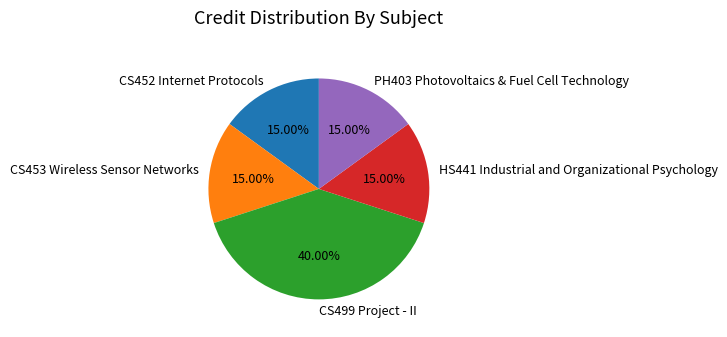

To the nearest percent, what is the difference between the largest and smallest slice percentages?

25%